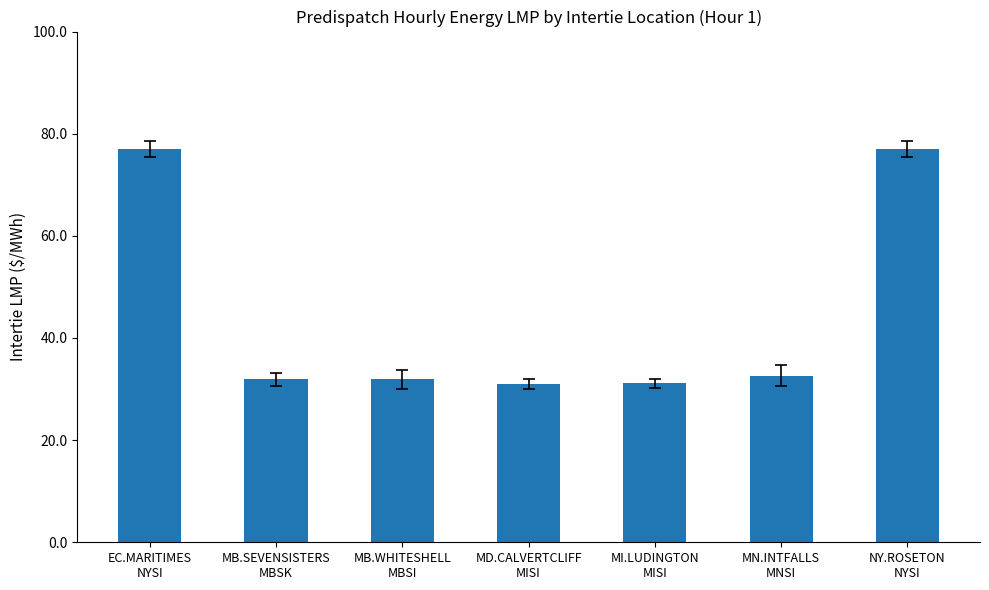

What is the difference between the maximum and minimum values?

46.1